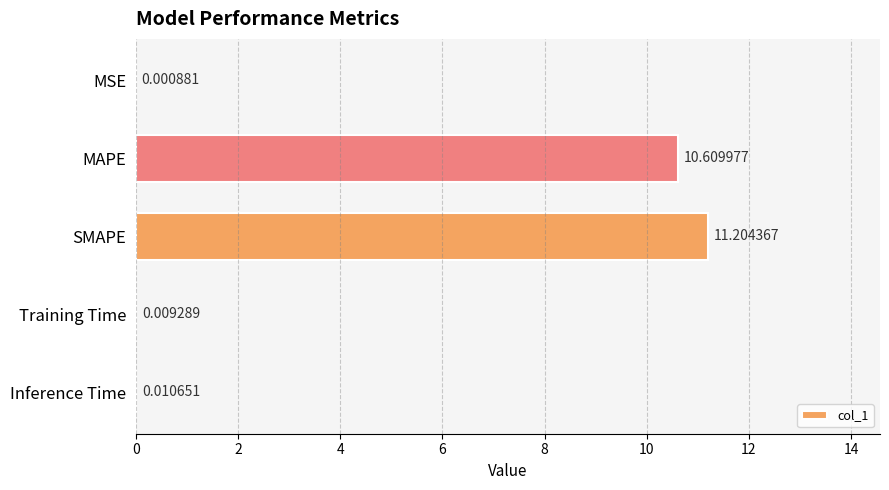

Where is the data nearest to the value 5?

Inference Time